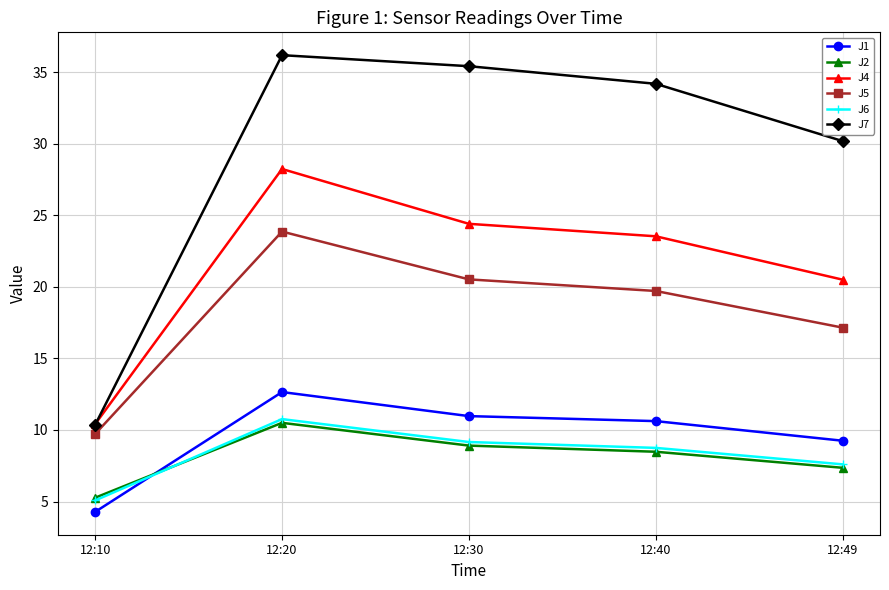

The J4 series shows 10.4 at 12:10. True or false?

True